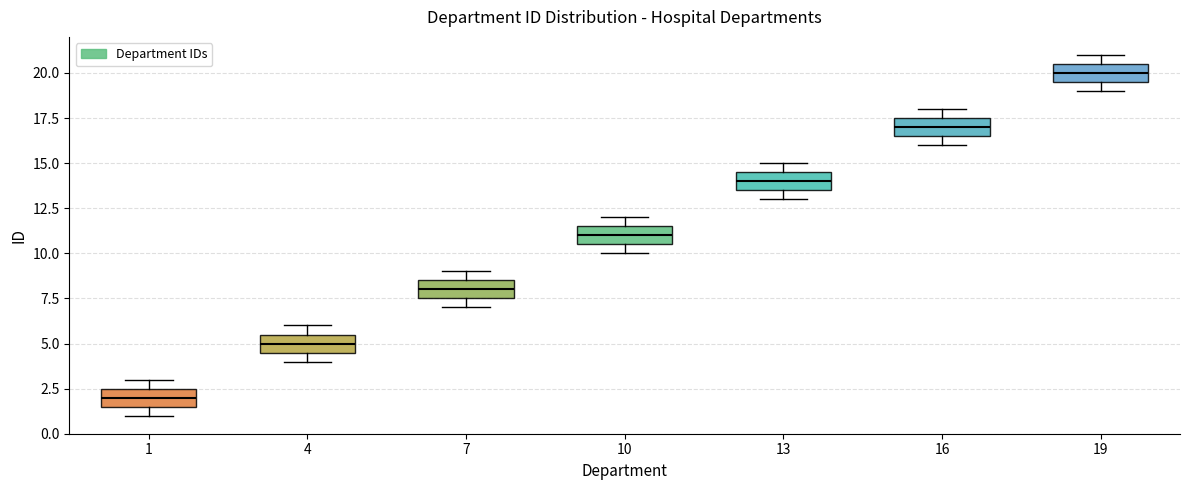

Reading left to right, transcribe this box plot: for each box, give where its median line is, the range the box spans, and where its two whiskers end, as read against the y-axis. The values are not printed on the chart, so give them approximately, as read against the axis.

1: median 2.0, box 1.5 to 2.5, whiskers 1.0 to 3.0
4: median 5.0, box 4.5 to 5.5, whiskers 4.0 to 6.0
7: median 8.0, box 7.5 to 8.5, whiskers 7.0 to 9.0
10: median 11.0, box 10.5 to 11.5, whiskers 10.0 to 12.0
13: median 14.0, box 13.5 to 14.5, whiskers 13.0 to 15.0
16: median 17.0, box 16.5 to 17.5, whiskers 16.0 to 18.0
19: median 20.0, box 19.5 to 20.5, whiskers 19.0 to 21.0